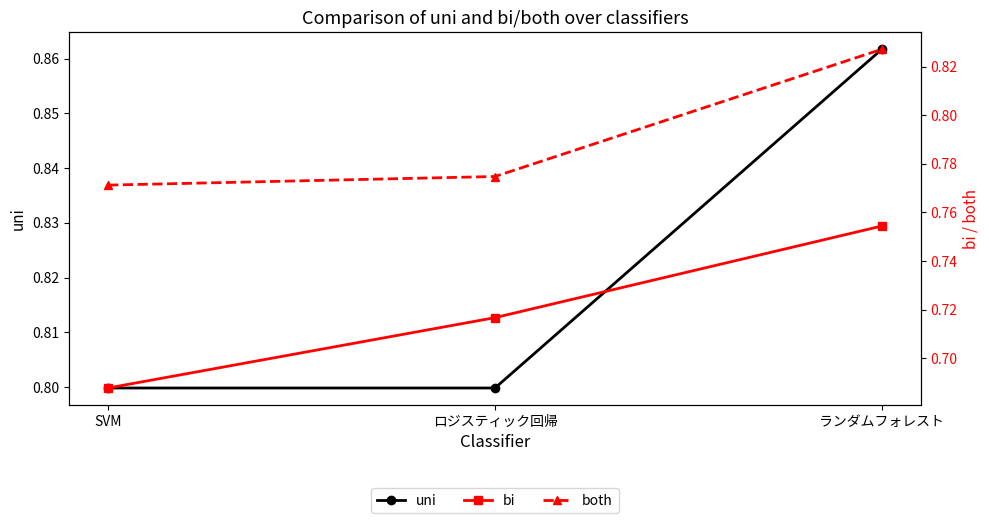

Is the value of bi at SVM greater than the value of uni at SVM?

No